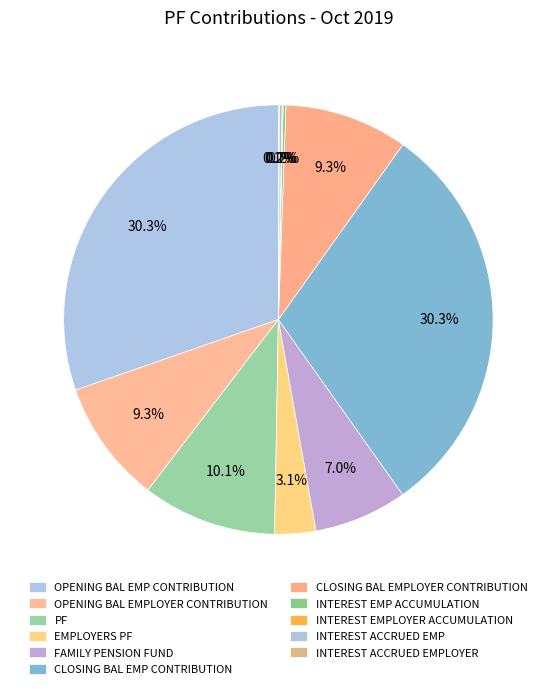

To the nearest percent, what portion does PF represent?

10%